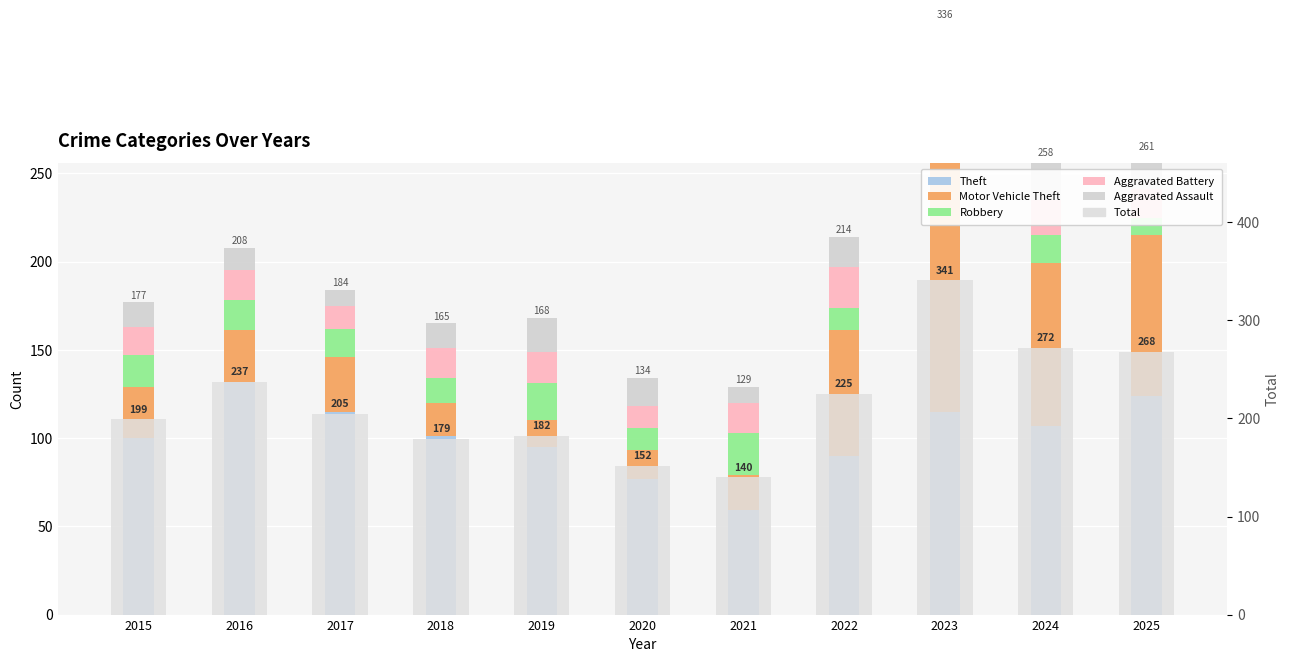

At which category is the sum across all series the highest?

2023